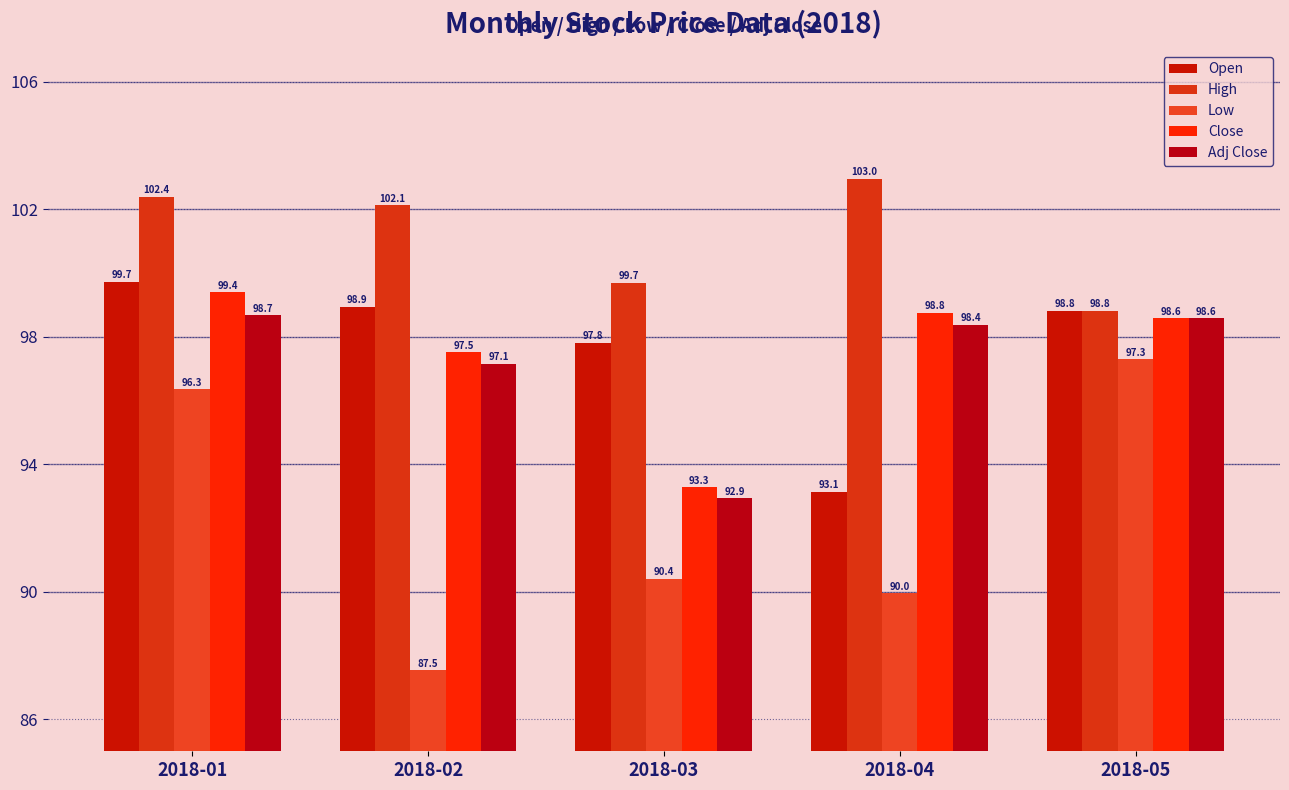

Reading left to right, transcribe all the data shown in this chart.

Open: 2018-01=99.7	2018-02=98.9	2018-03=97.8	2018-04=93.1	2018-05=98.8
High: 2018-01=102.4	2018-02=102.1	2018-03=99.7	2018-04=103.0	2018-05=98.8
Low: 2018-01=96.3	2018-02=87.5	2018-03=90.4	2018-04=90.0	2018-05=97.3
Close: 2018-01=99.4	2018-02=97.5	2018-03=93.3	2018-04=98.8	2018-05=98.6
Adj Close: 2018-01=98.7	2018-02=97.1	2018-03=92.9	2018-04=98.4	2018-05=98.6